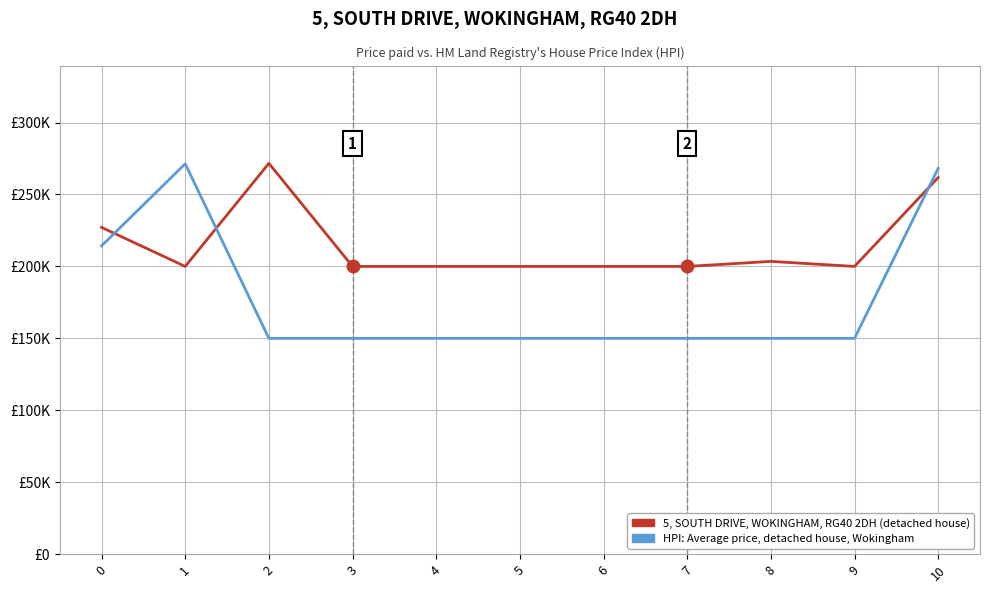

How many interior local valleys does the 5, SOUTH DRIVE, WOKINGHAM, RG40 2DH (detached house) series have?

2